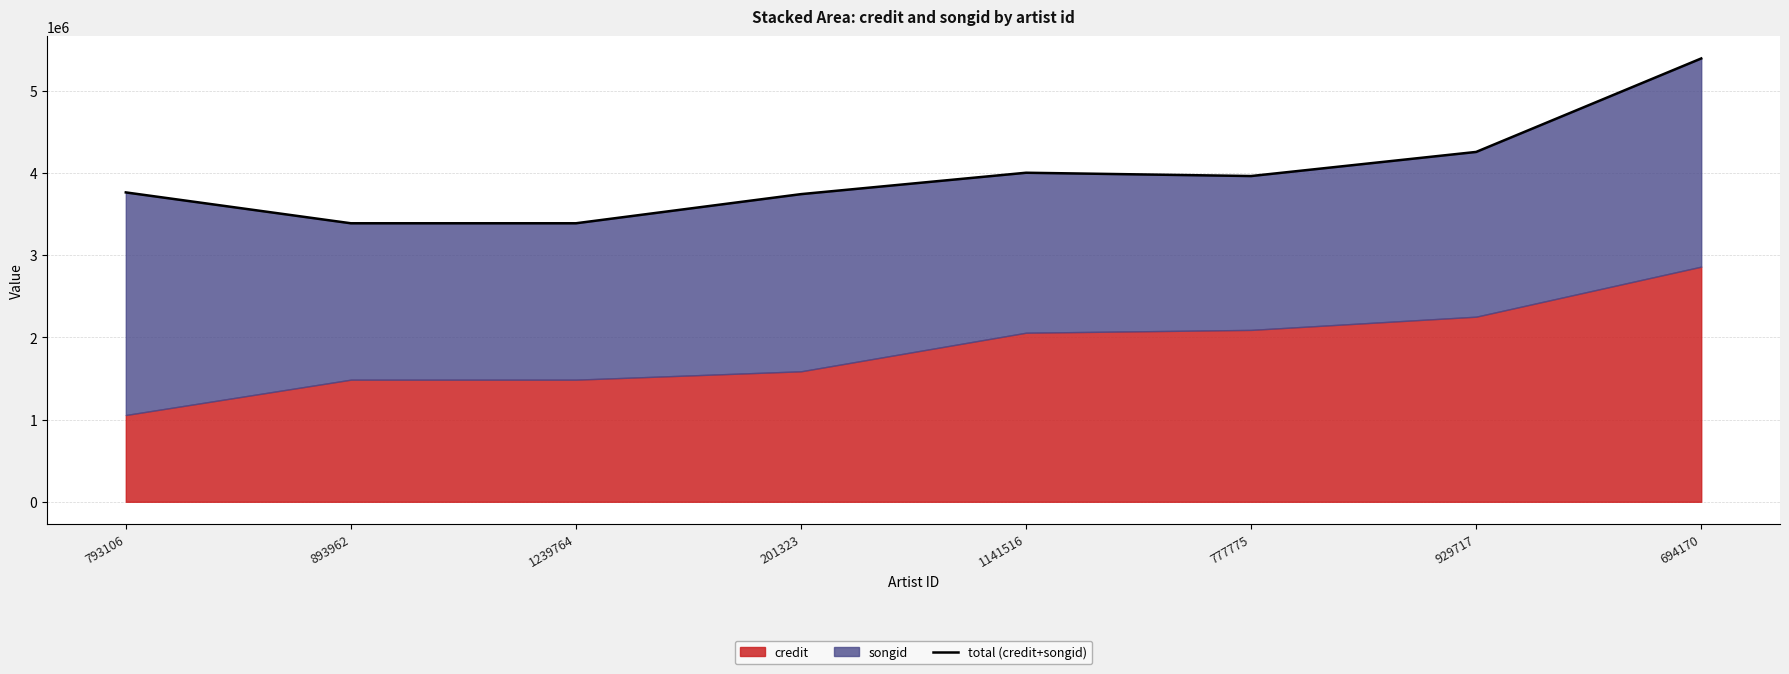

What is the sum of all values?

31910417